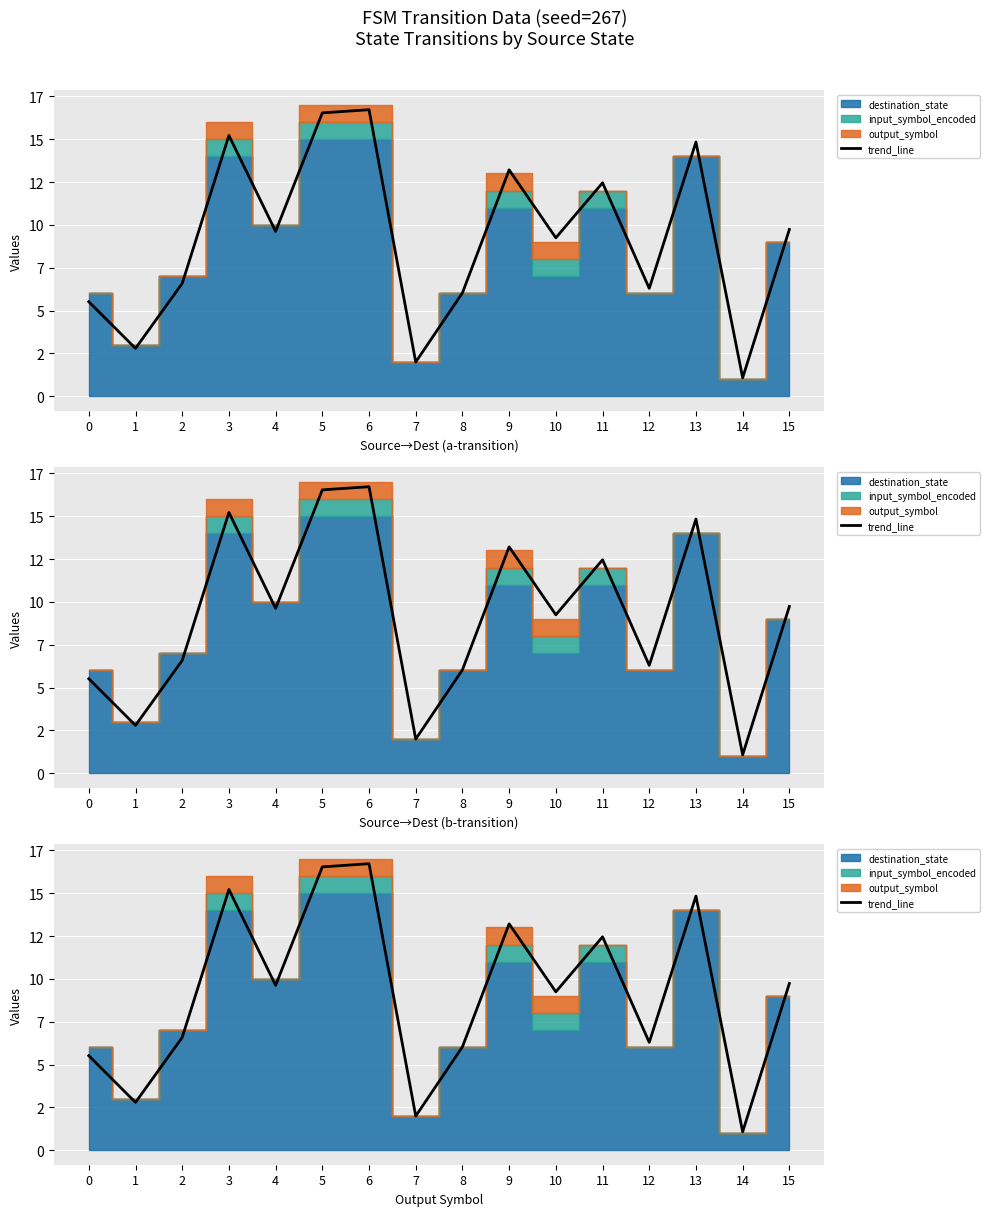

The value at 10 is 5.9. True or false?

False